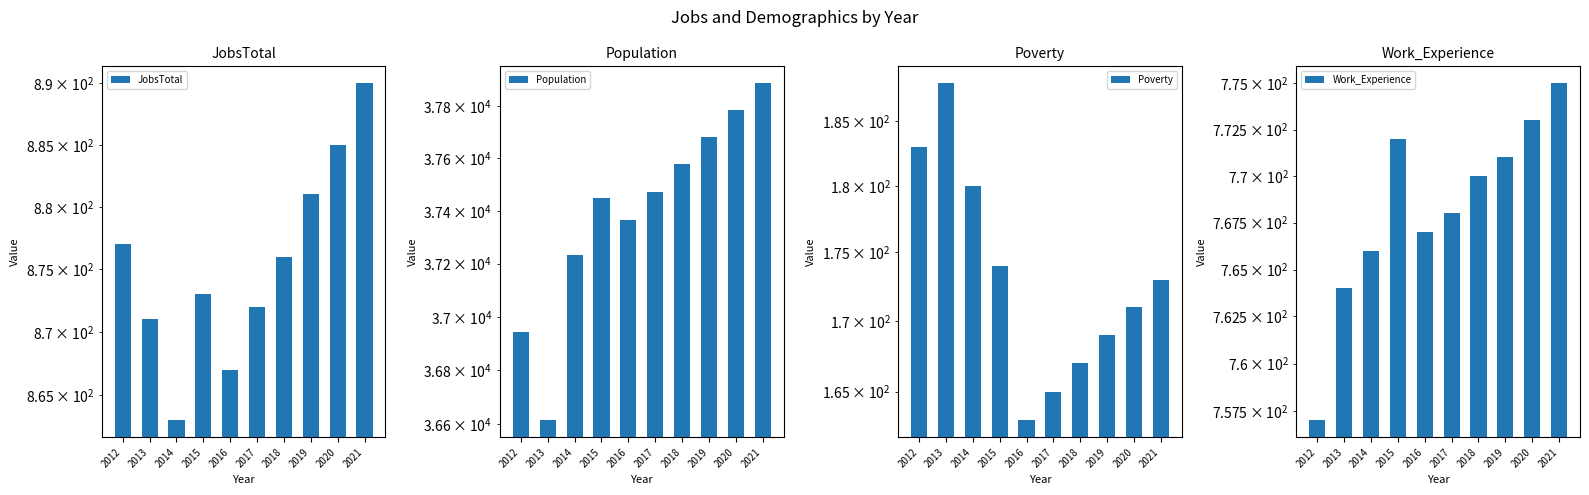

What is the average value of the Work_Experience series?

768